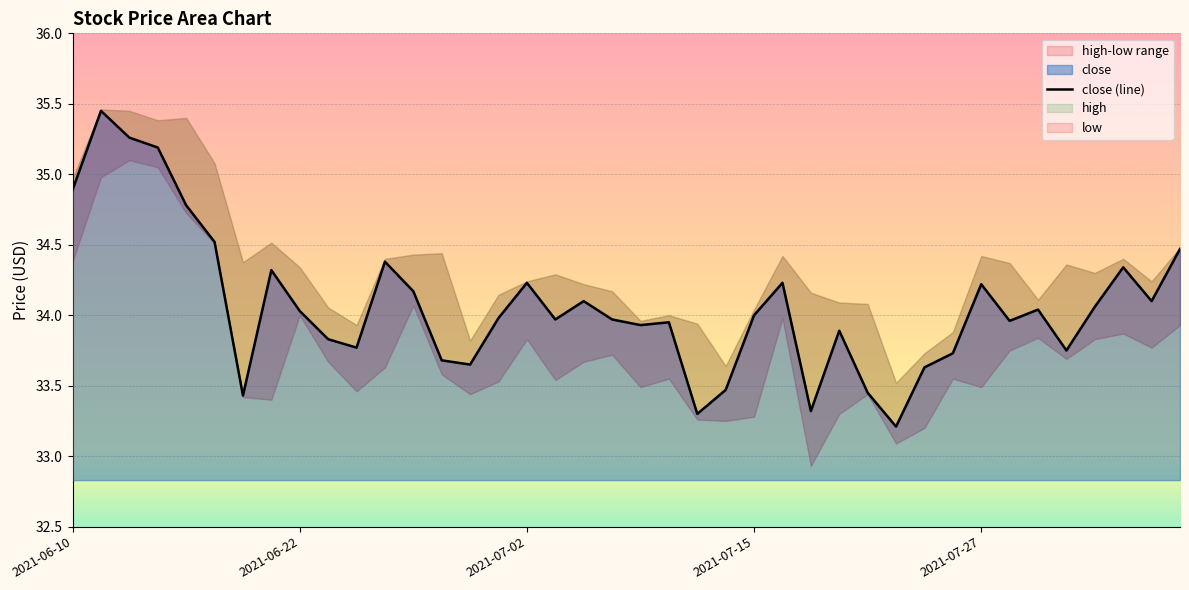

What is the lowest value of the close series?

33.2